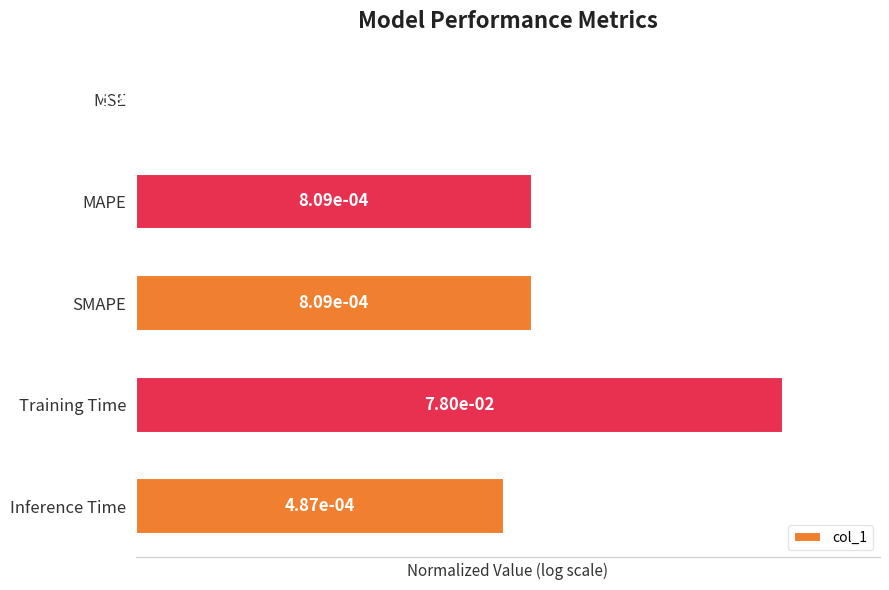

True or false: the data shows -0.4 at MSE.

False